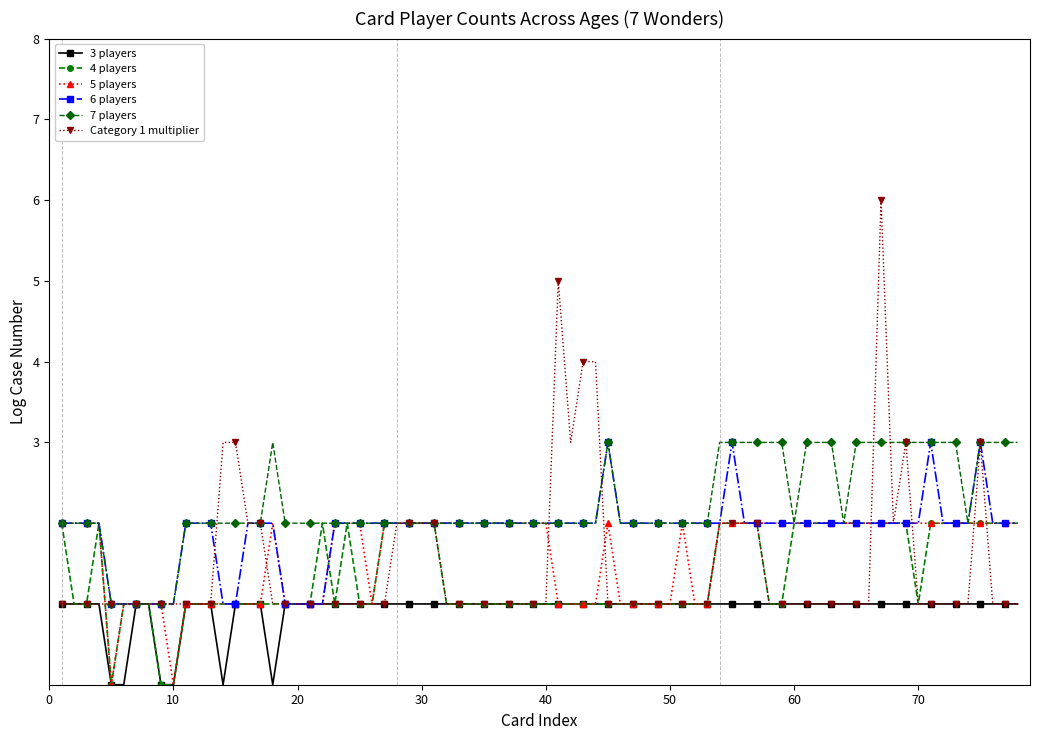

Which series has the widest spread of values?

Category 1 multiplier